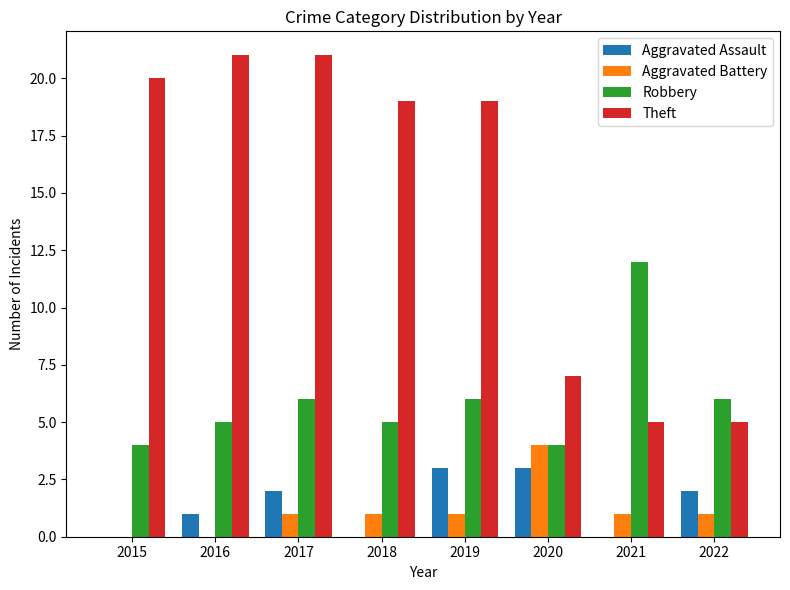

What are all the series names shown in the legend?

Aggravated Assault, Aggravated Battery, Robbery, Theft